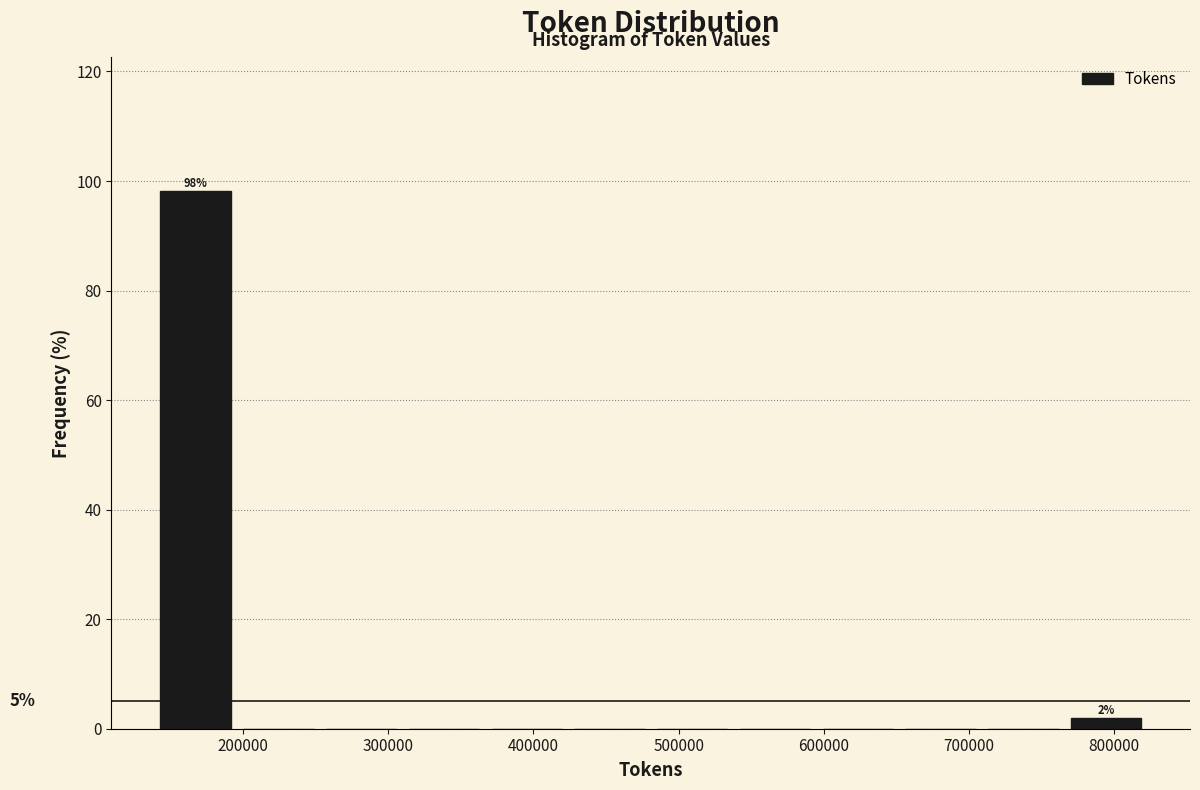

Which range on the x-axis has the tallest bar?

140000 to 200000